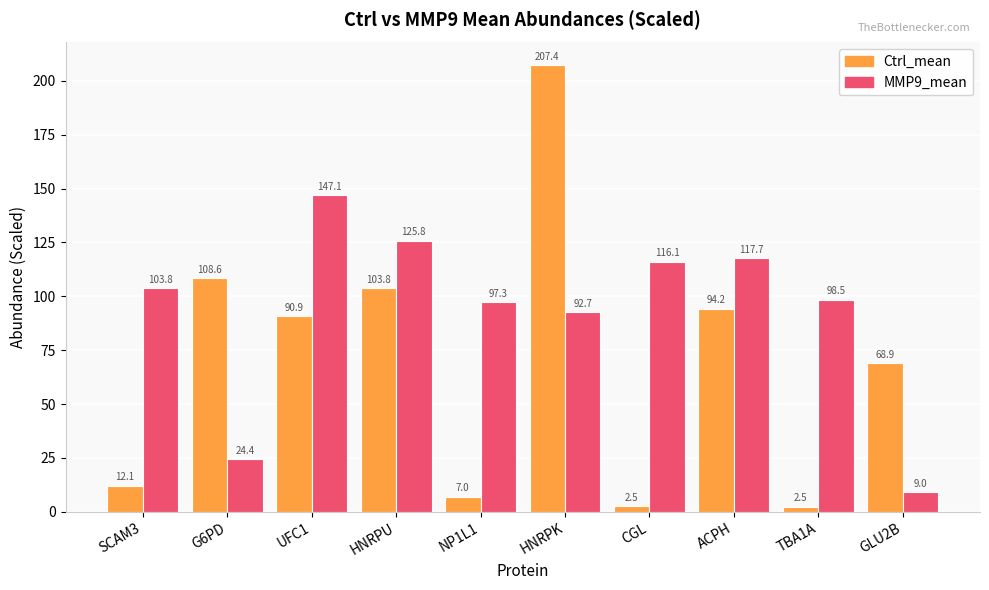

What is the value of the MMP9_mean bar at the 7th from the left?

116.1